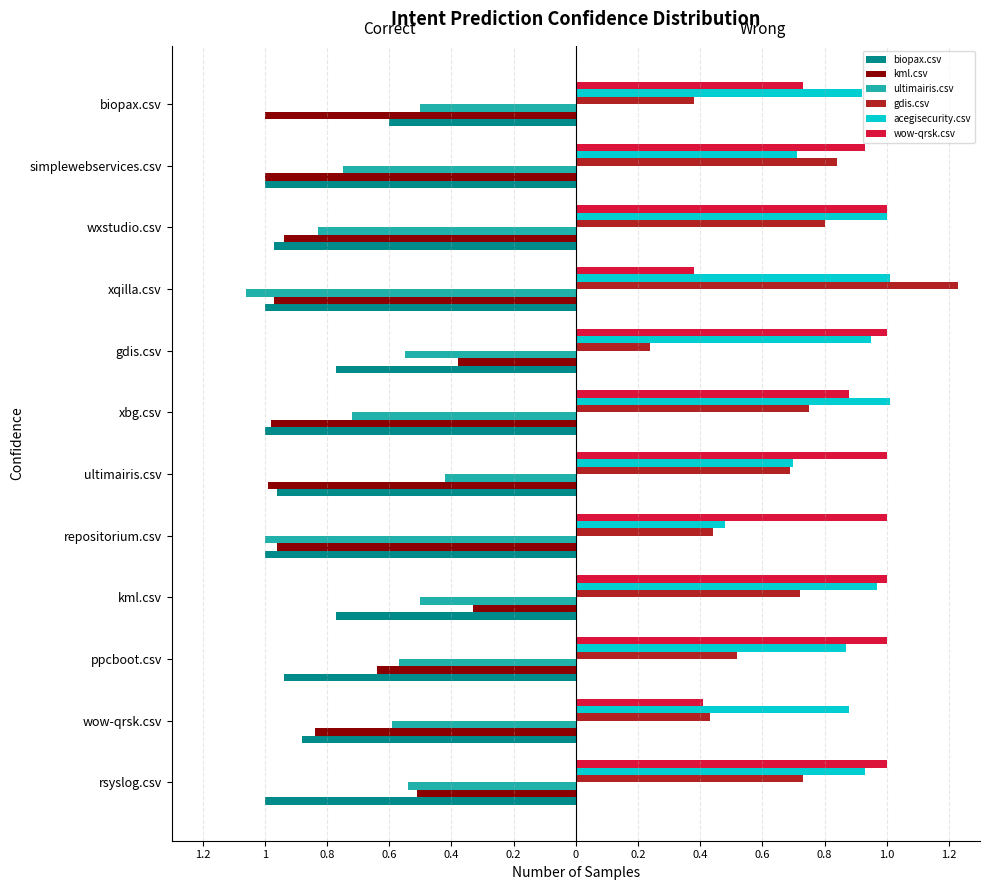

What are all the series names shown in the legend?

biopax.csv, kml.csv, ultimairis.csv, gdis.csv, acegisecurity.csv, wow-qrsk.csv